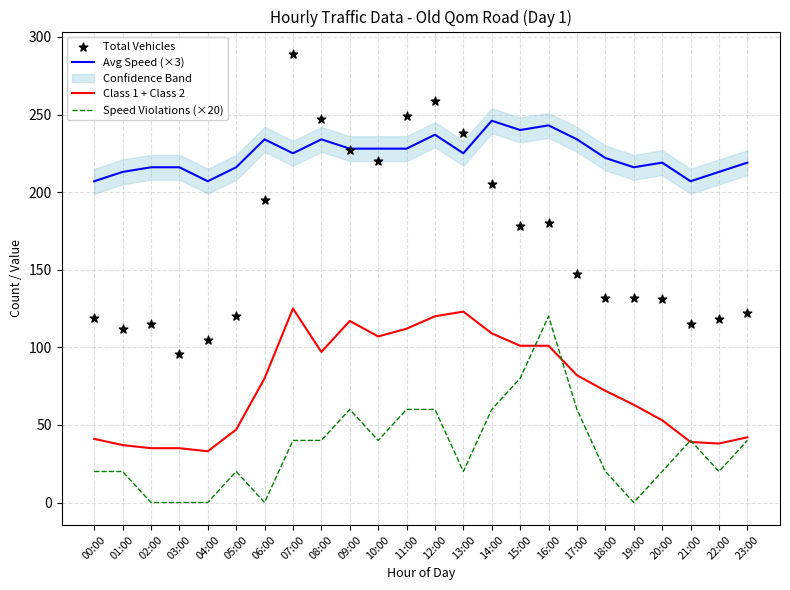

Which series contains the lowest Y value?

Speed Violations (×20)